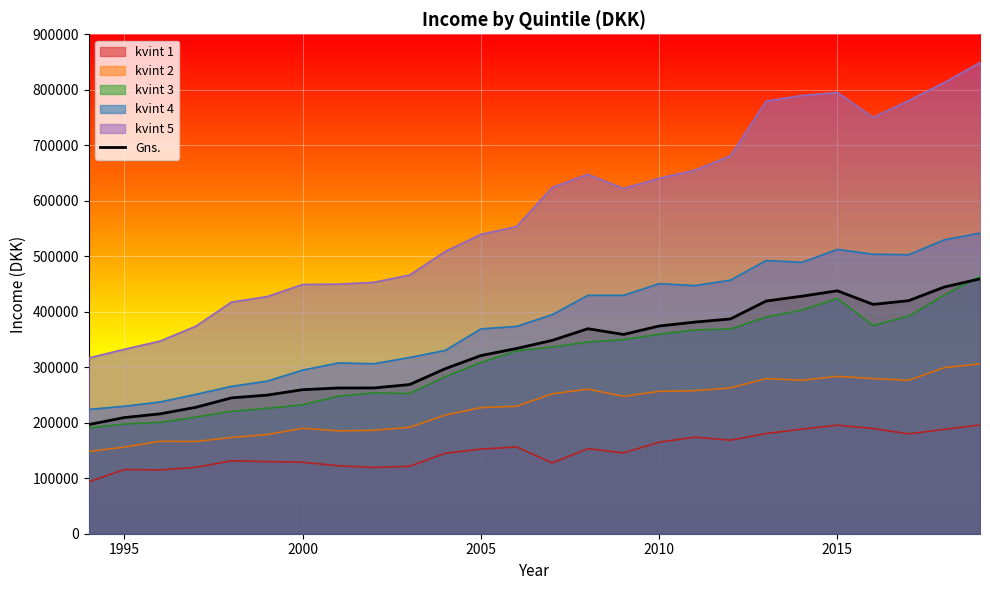

Reading right to left, what are all the values shown in this chart?

459281.7	444610.5	419971.8	413248.6	437764.3	427977.6	419308.9	387035.2	381345.8	374325.2	359117.1	369398.0	348412.8	333822.0	321023.7	297393.1	268801.4	262693.3	262585.5	259588.8	249759.3	244767.5	227767.1	216012.4	209328.2	196761.2